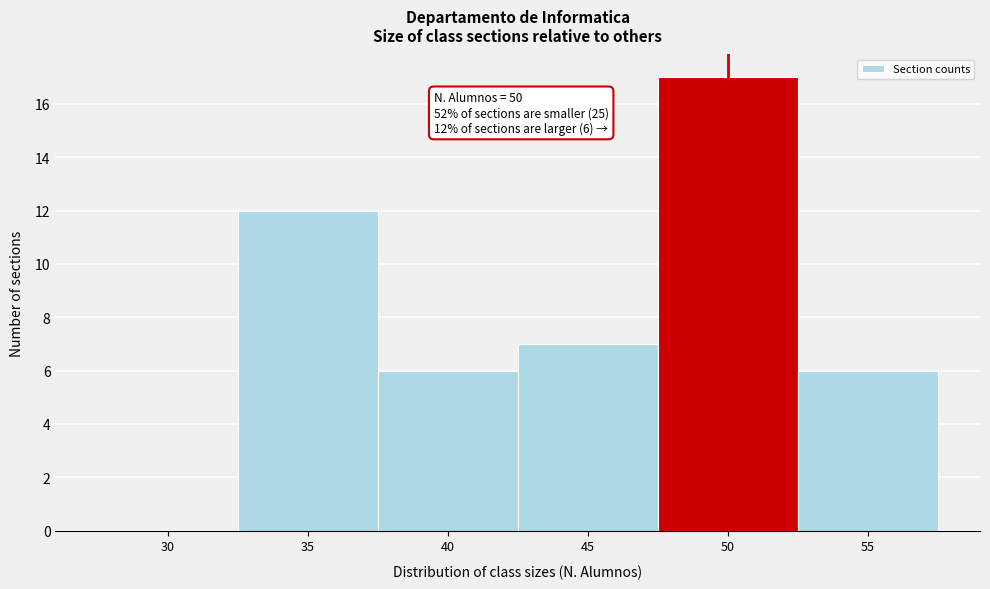

Approximately how many times larger is the value at 35 compared to 45?

1.7